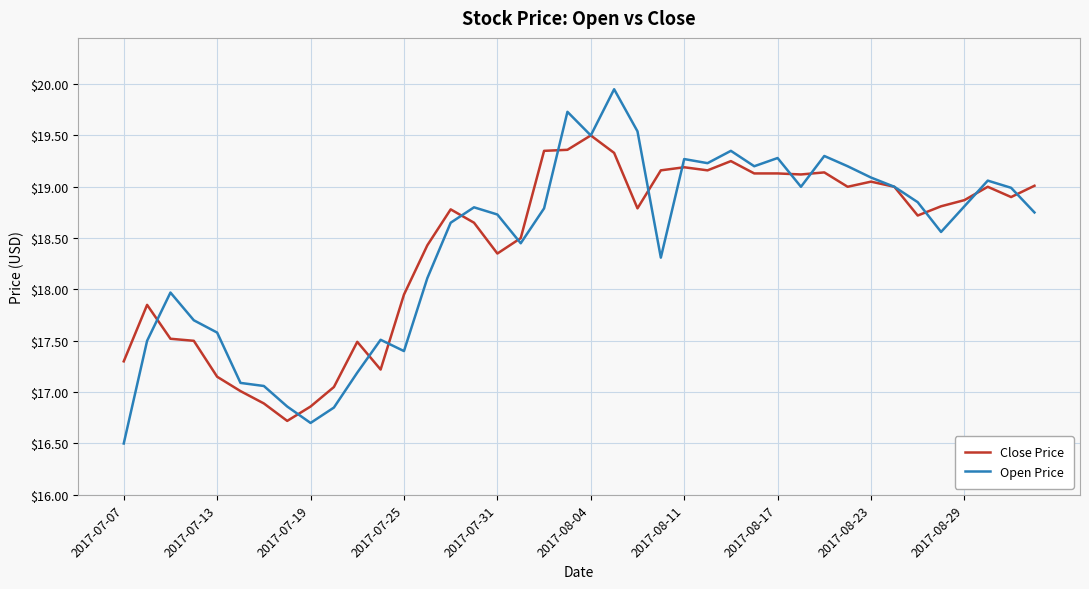

Is this an area chart (filled region under the line)?

No